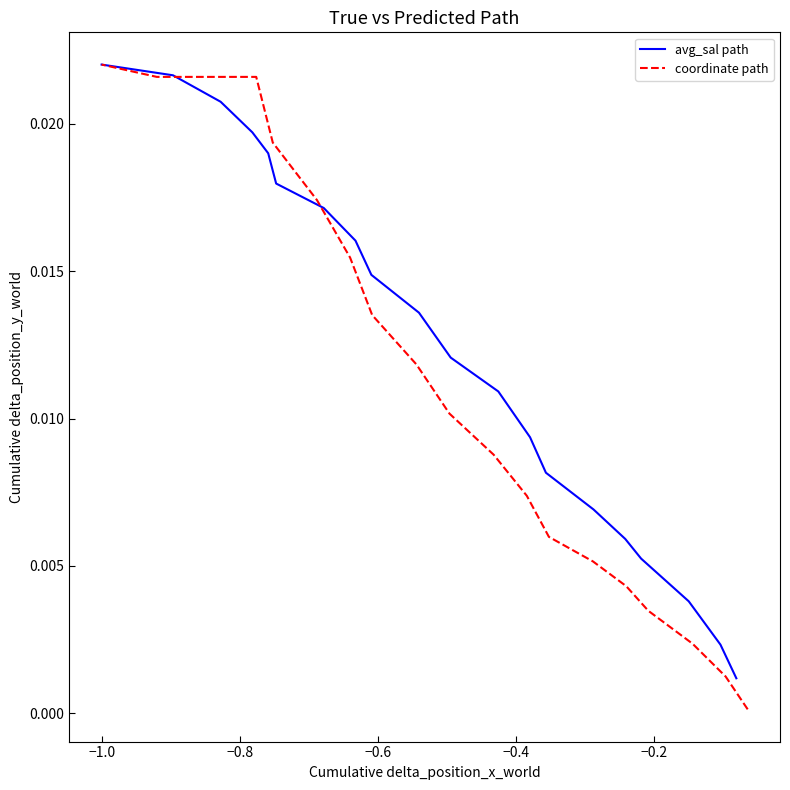

How many data points does each series have?

20